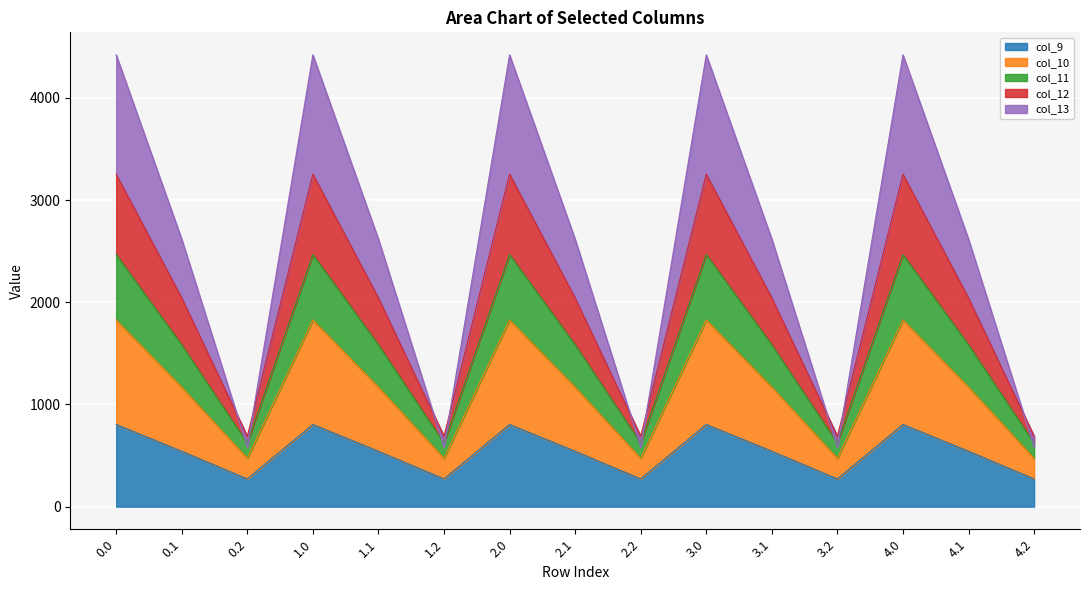

Which has a higher value, 2.2 or 2.1?

2.1